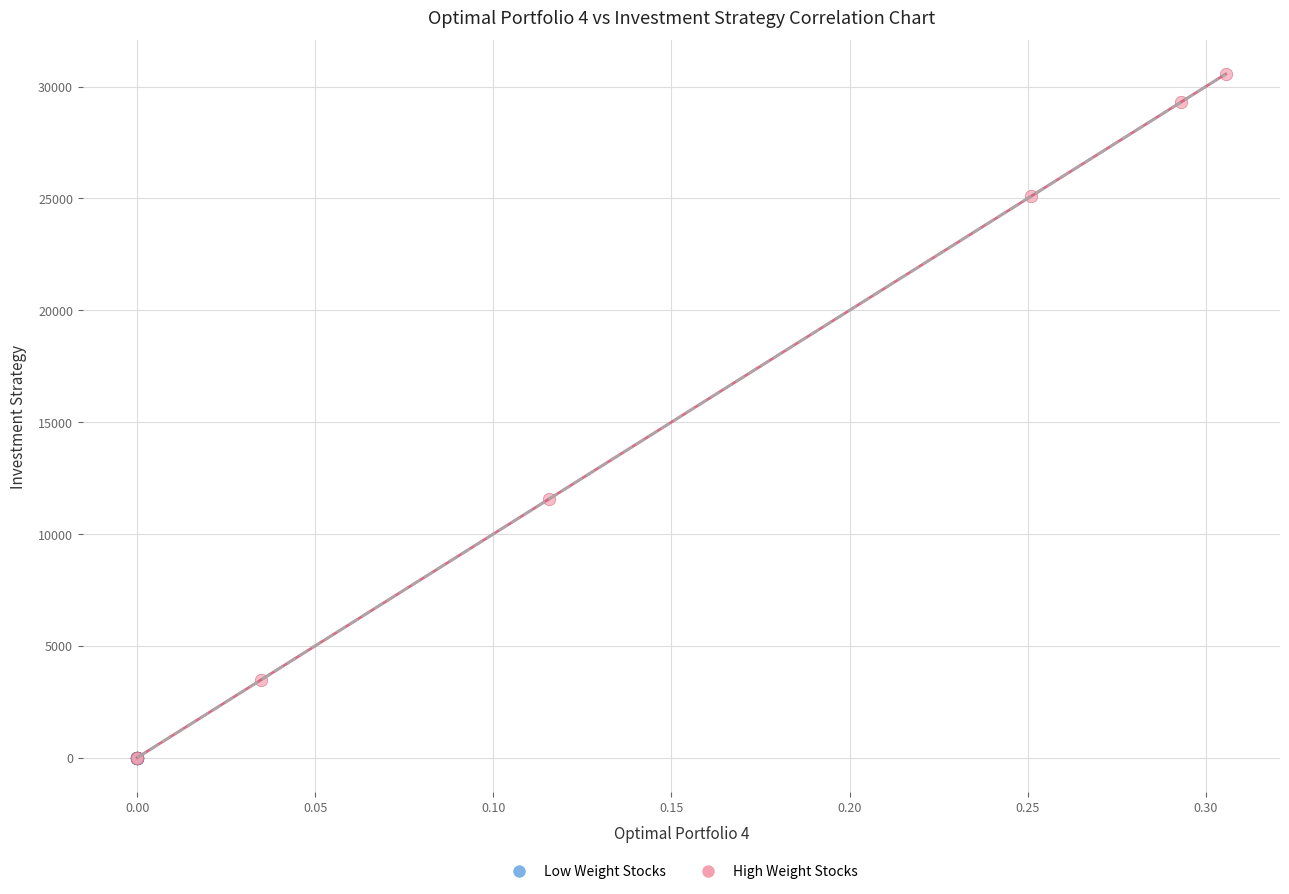

Which series contains the highest Y value?

High Weight Stocks